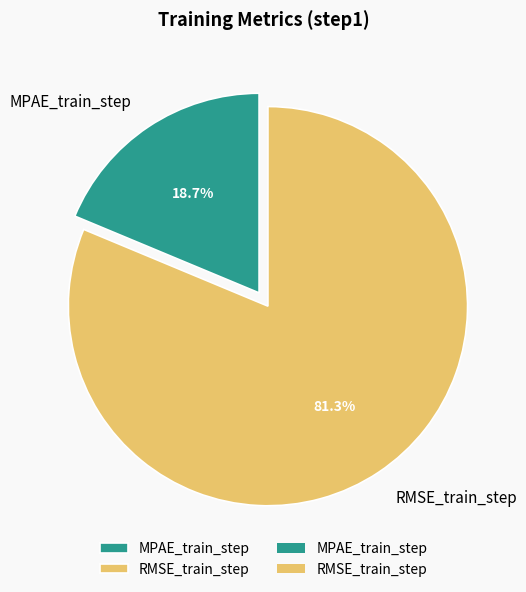

What is the total percentage of MPAE_train_step and RMSE_train_step?

100.0%